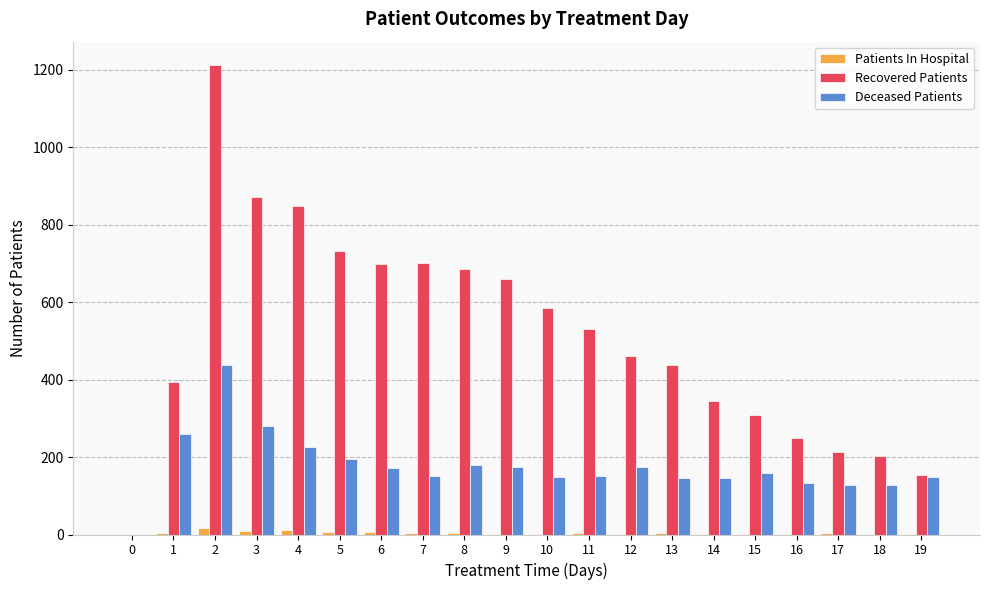

Which series has the largest total across all categories?

Recovered Patients